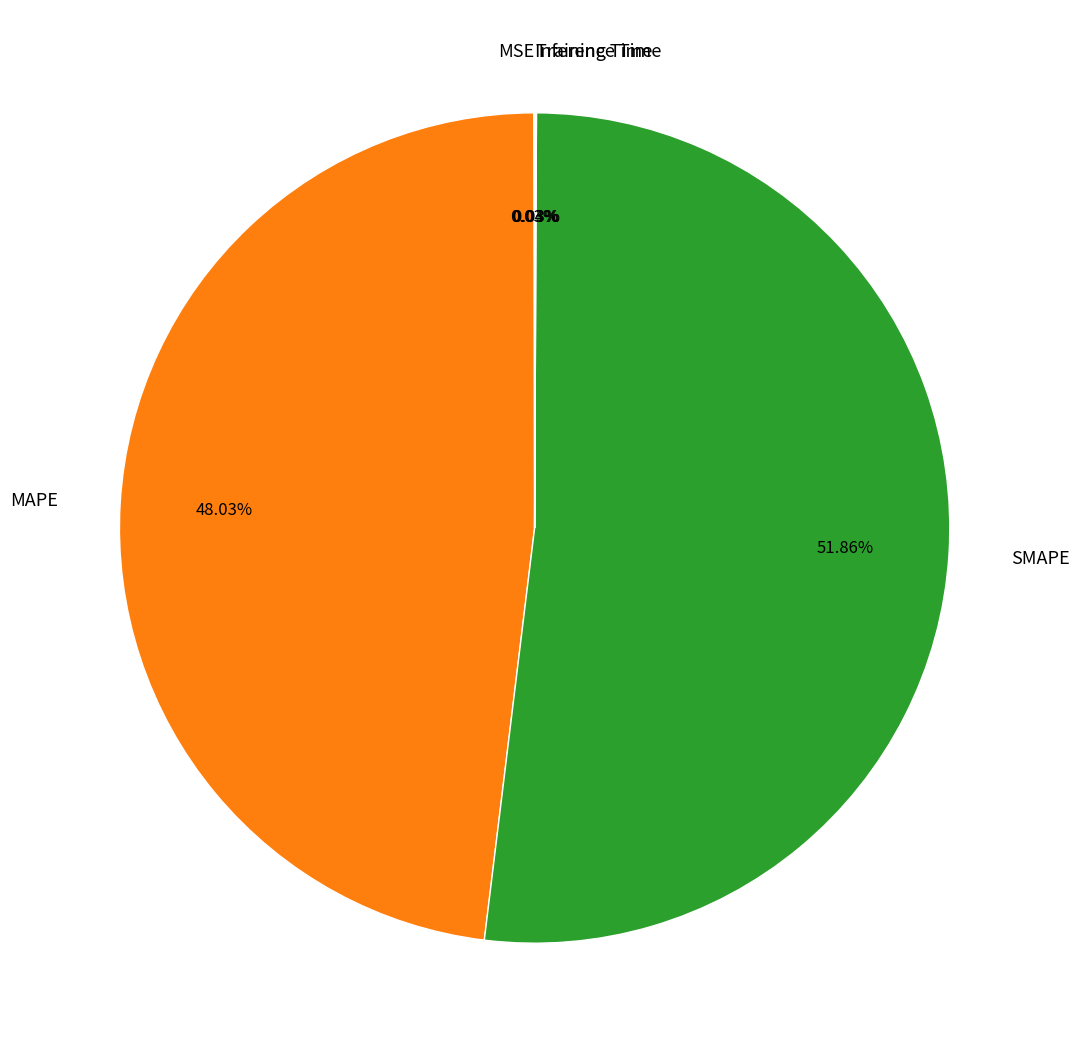

To the nearest percent, what percentage of the pie is SMAPE?

52%